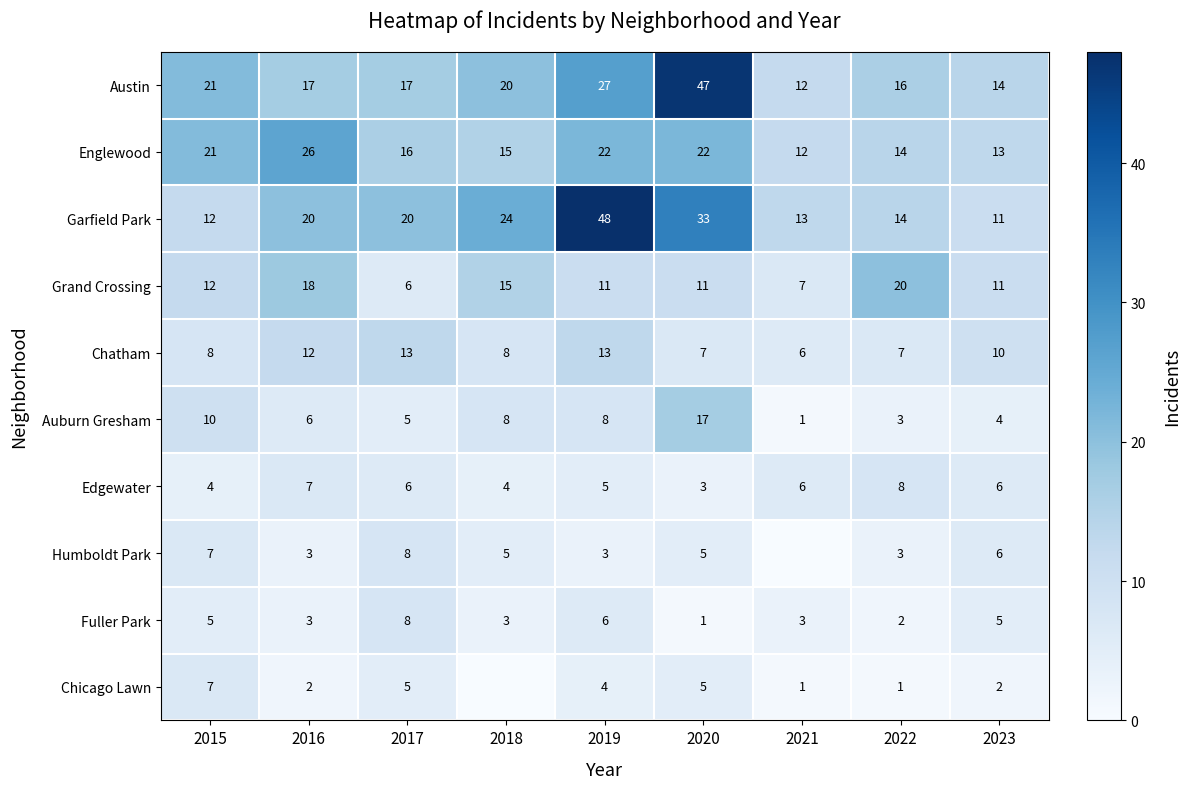

What value does the Chatham series have at 2023?

10